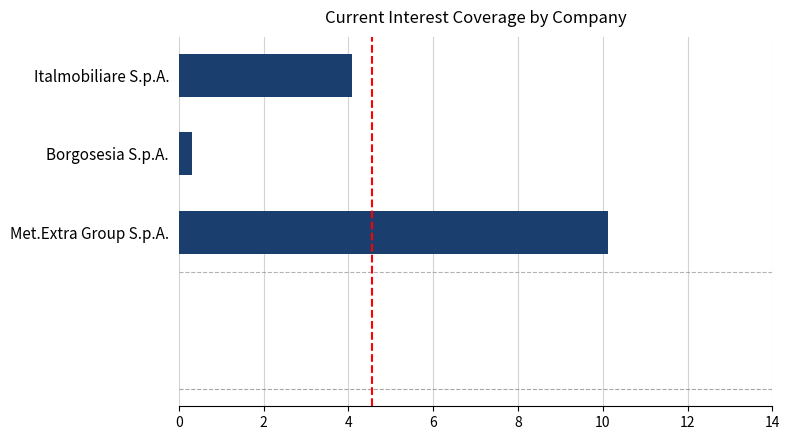

Reading top to bottom, extract all data points from this chart.

4.1	0.3	10.1